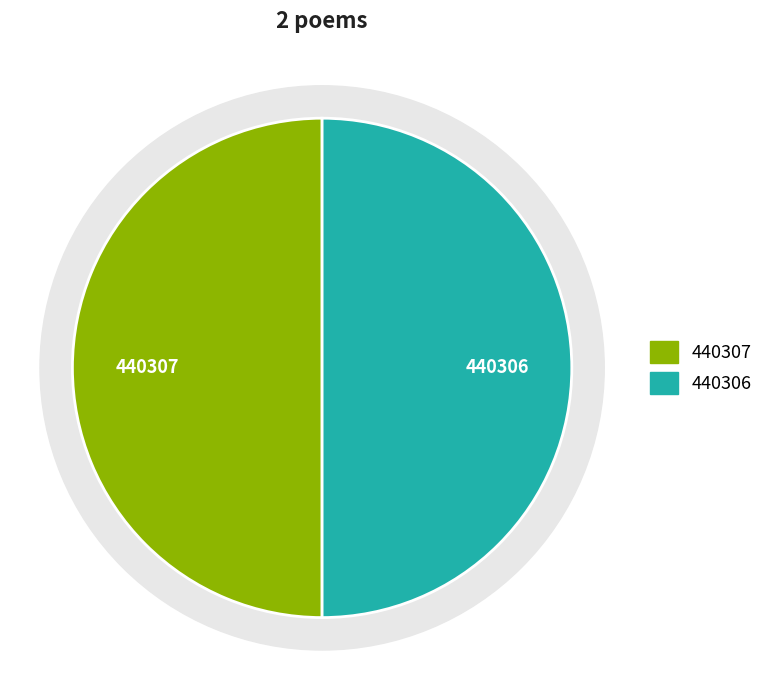

To the nearest percent, what percentage of the pie is 奉迦陵师命和沈秉和先生贵州绿宝石茶绝句二首 其一?

50%